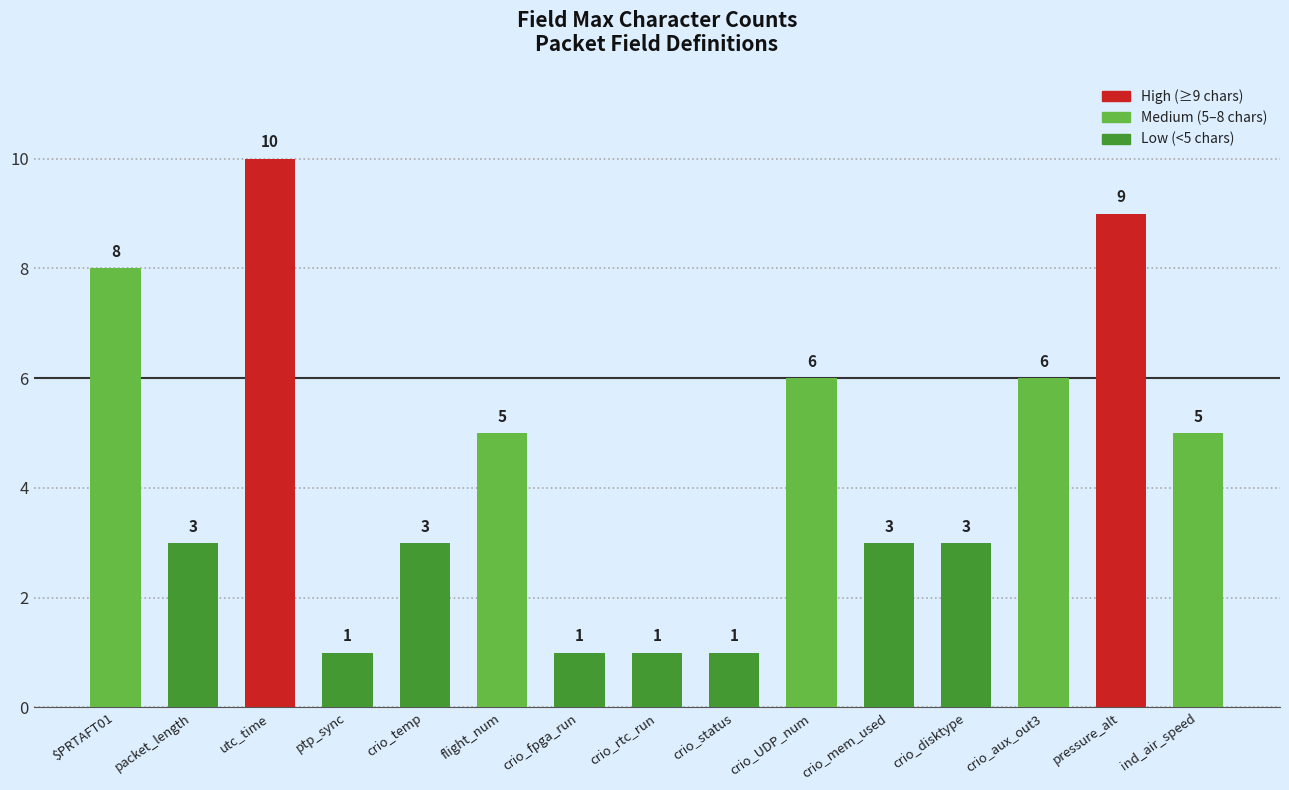

What is the label of the 15th bar from the right?

$PRTAFT01